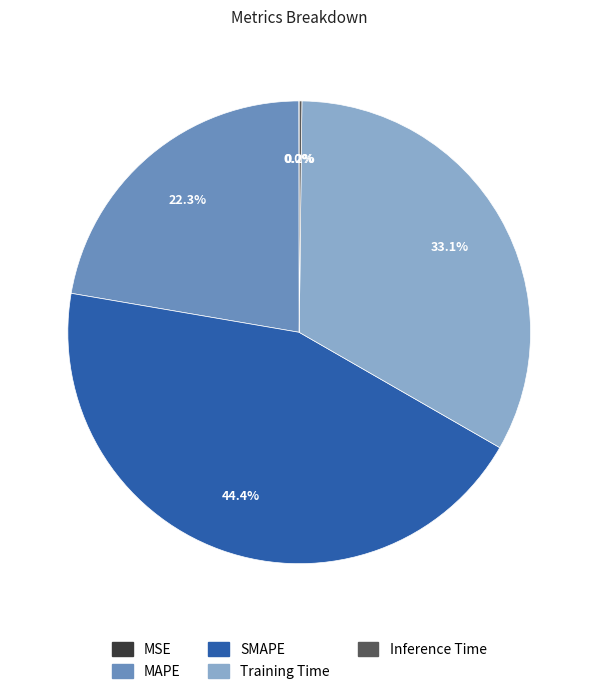

Which category has the biggest portion of the pie?

SMAPE